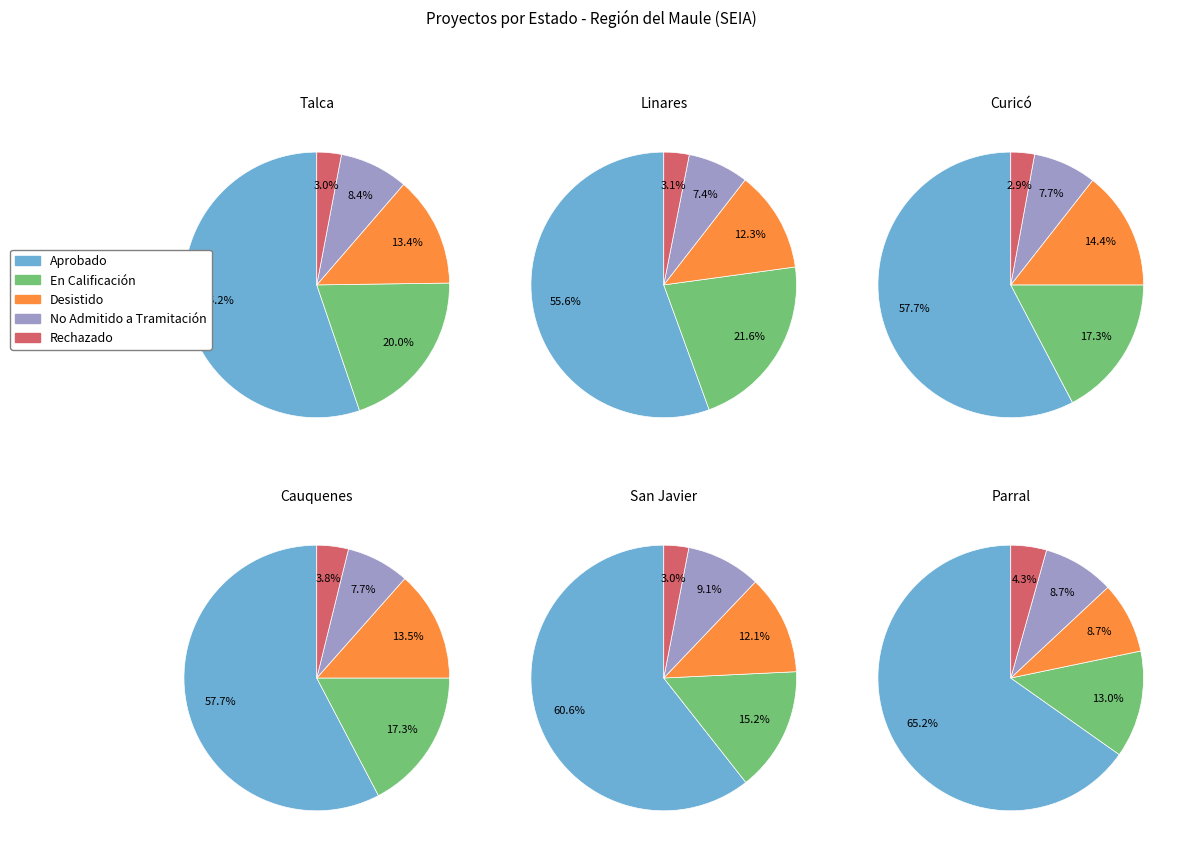

What portion of the pie excludes Rechazado?

97.0%